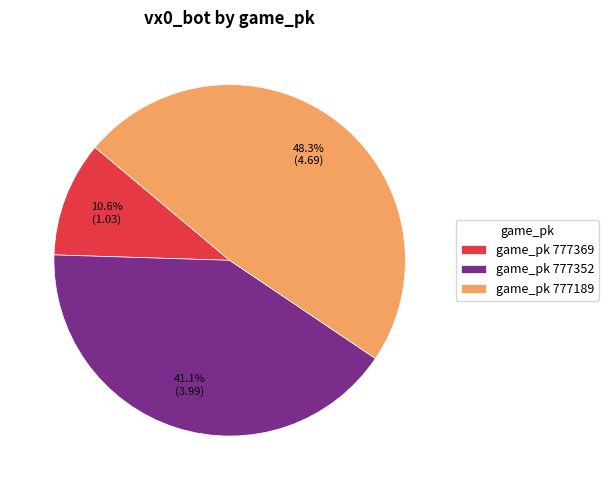

Do game_pk 777369 and game_pk 777352 together represent more than half of the pie?

Yes